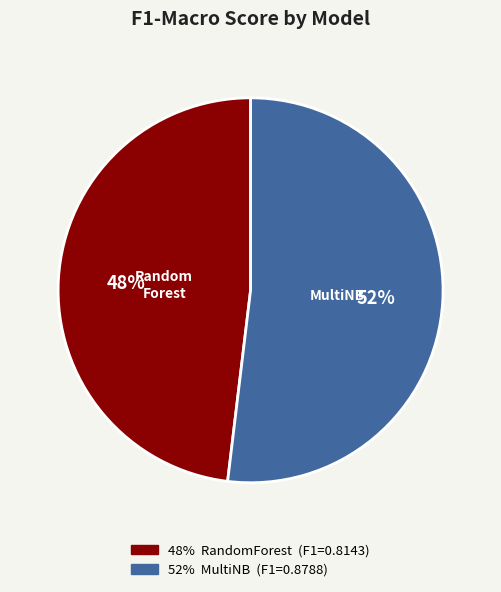

To the nearest percent, what is the difference between the largest and smallest slice percentages?

4%